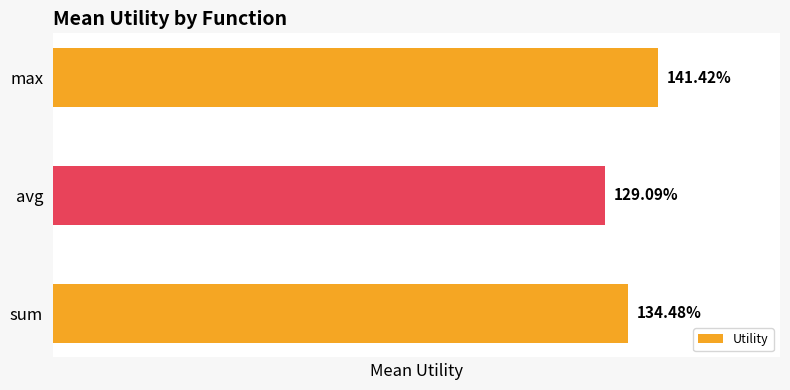

What is the average value?

1.3